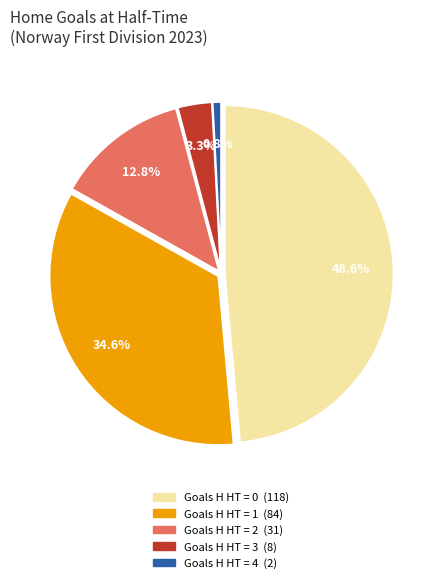

What percentage do 1 and 3 together represent?

37.9%